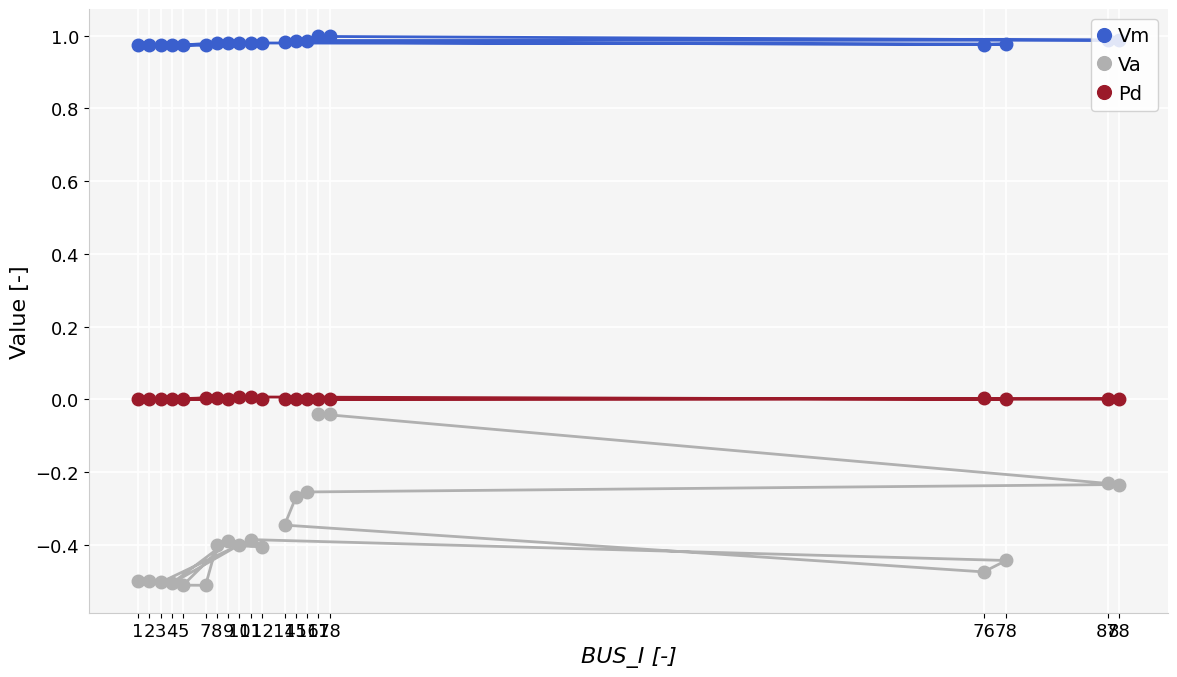

What is the average value of the Vm series?

1.0